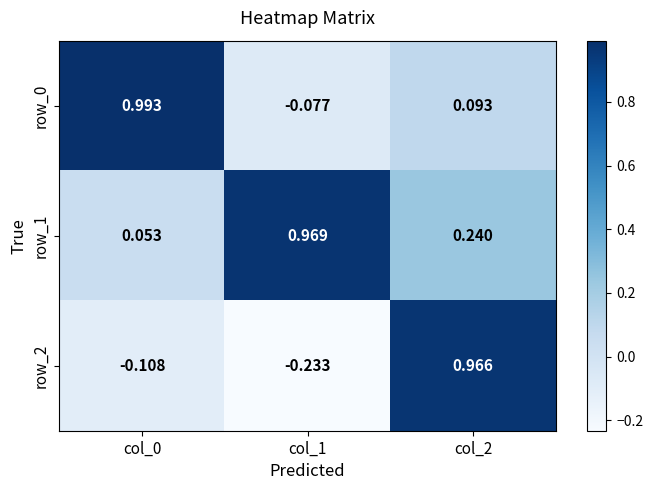

At which label does row_0 first exceed 0?

col_0